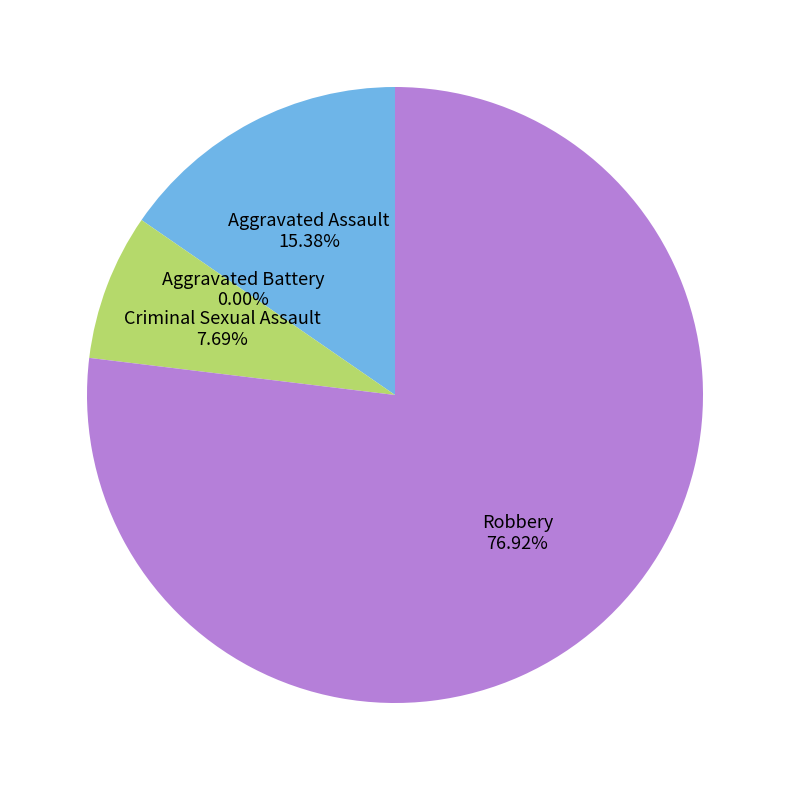

Between Aggravated Assault and Aggravated Battery, which is larger?

Aggravated Assault